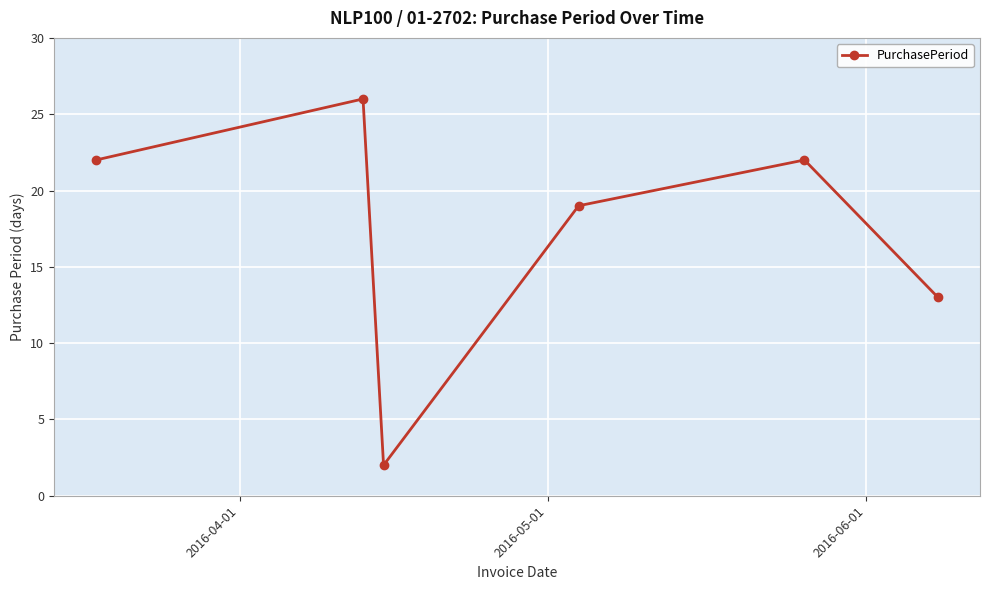

What is the value of the 4th point from the left?

19